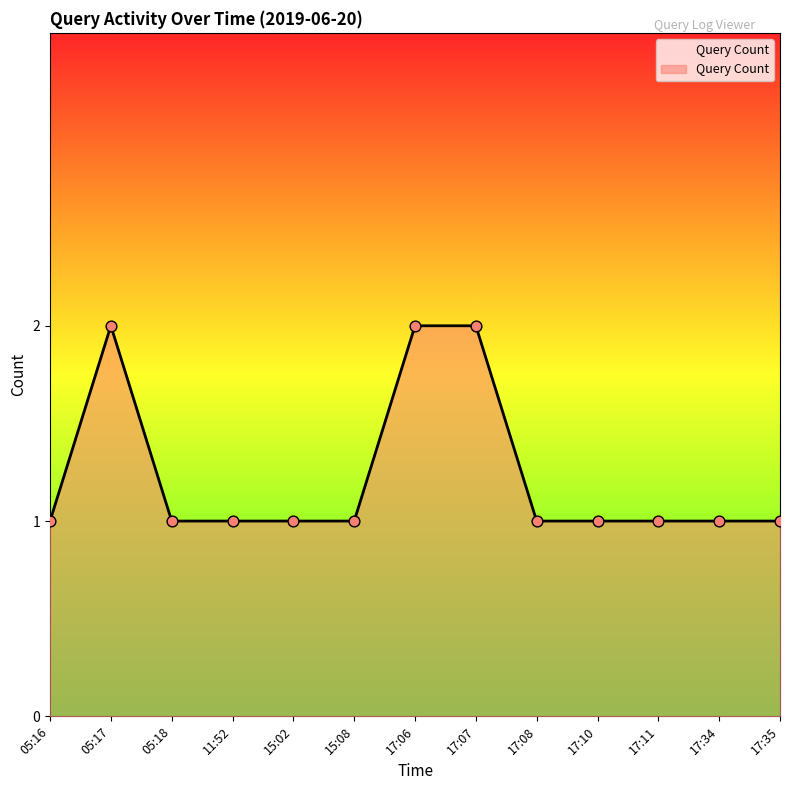

Approximately how many times larger is the value at 17:11 compared to 17:06?

0.5